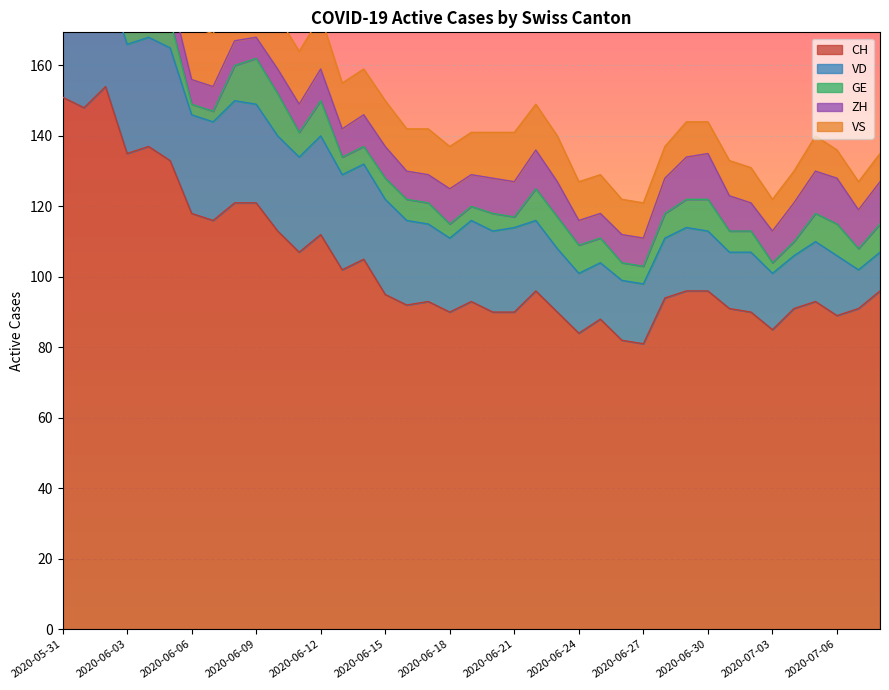

Does the chart display data point markers on the line(s)?

No